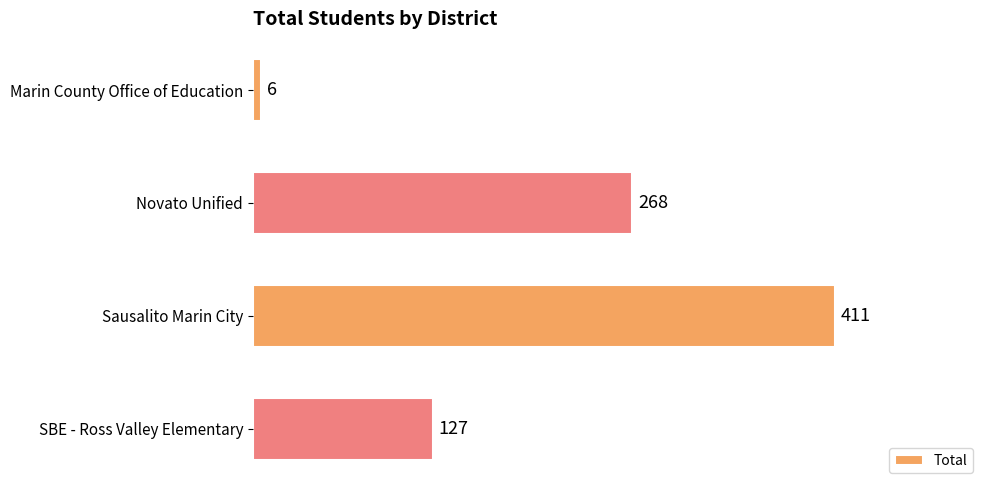

What is the difference between the maximum and minimum values?

405